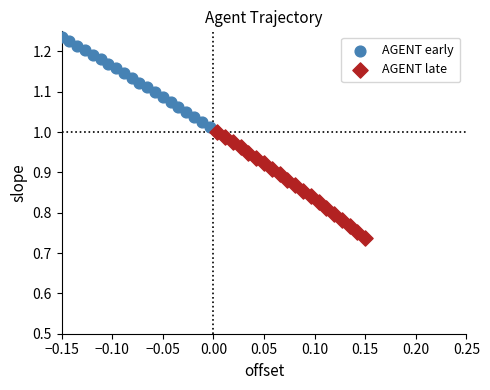

Which series contains the highest Y value?

AGENT early